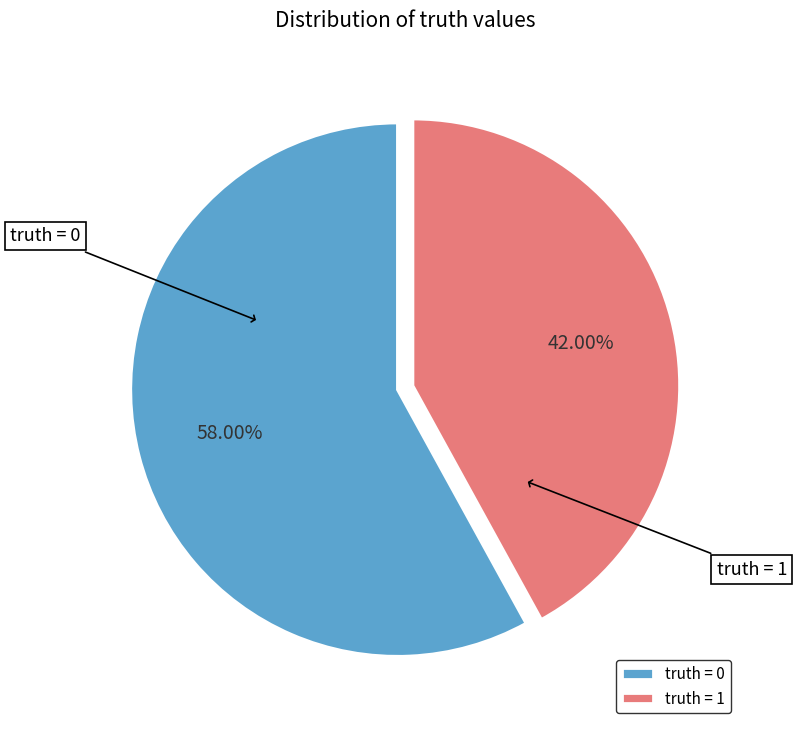

What is the total percentage of truth = 0 and truth = 1?

100.0%